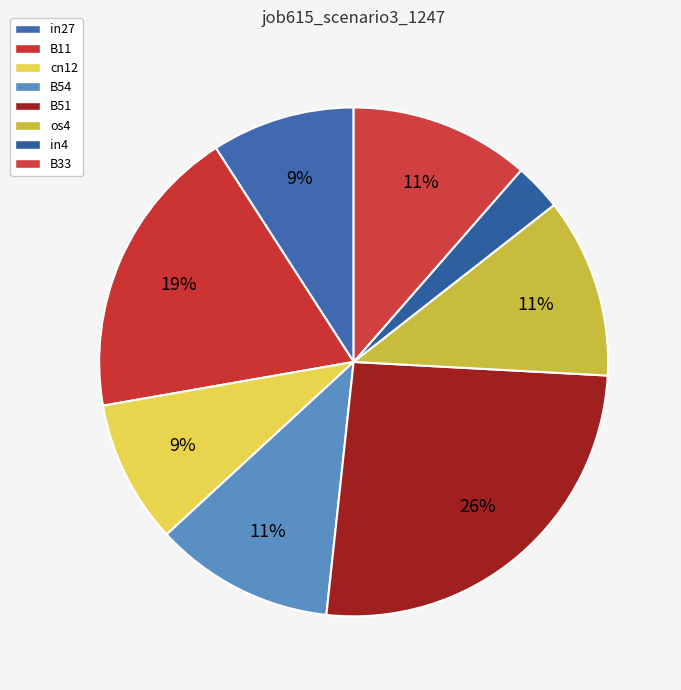

How many slices are in this pie chart?

8